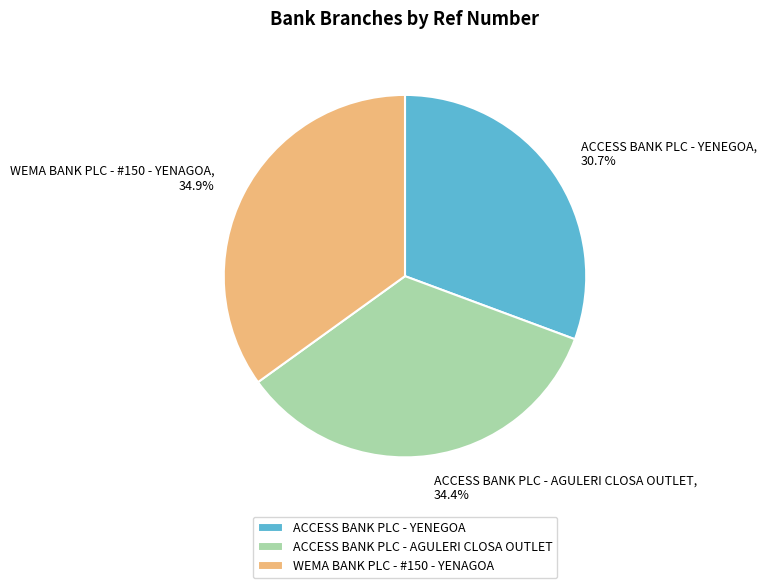

Which has a higher value, ACCESS BANK PLC - AGULERI CLOSA OUTLET or ACCESS BANK PLC - YENEGOA?

ACCESS BANK PLC - AGULERI CLOSA OUTLET